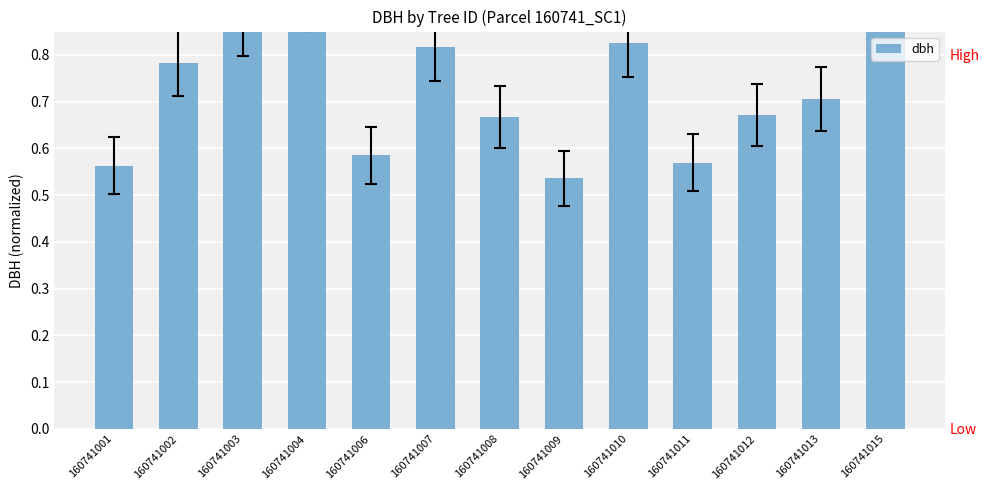

What is the sum of all values?

9.5